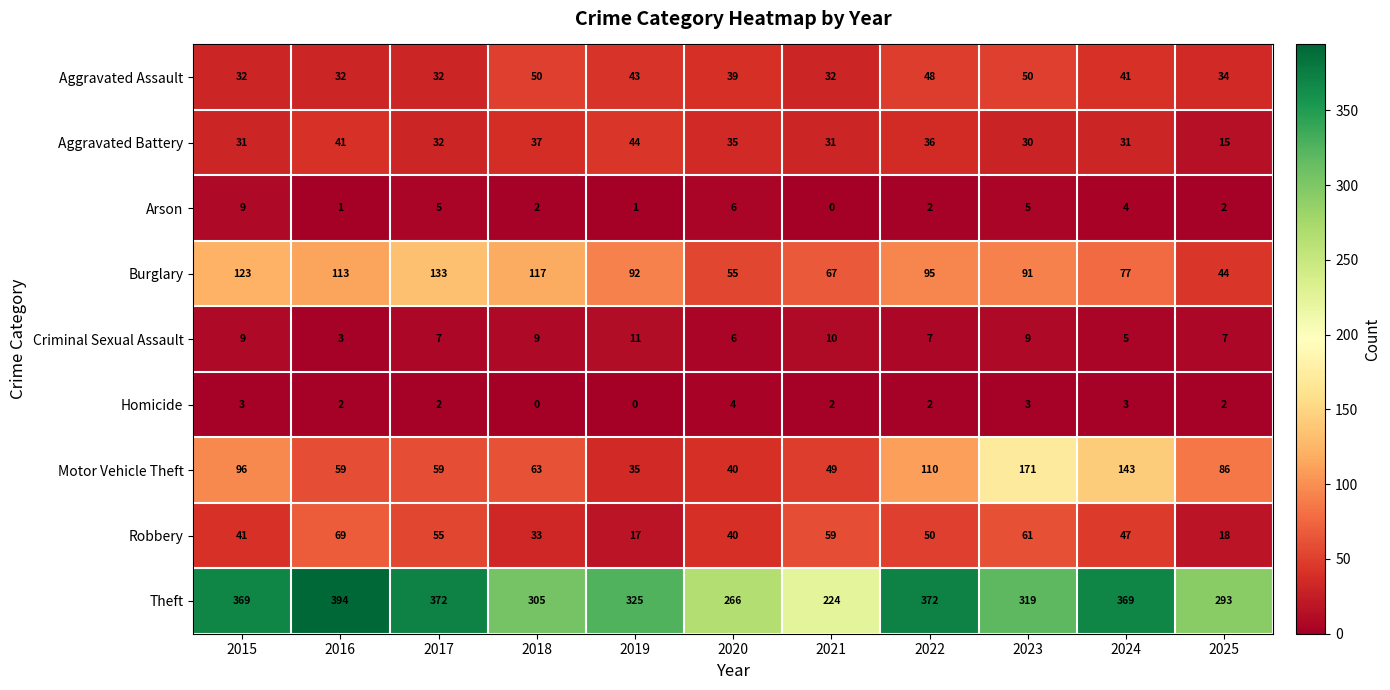

True or false: Robbery has a value of 50 at 2022.

True